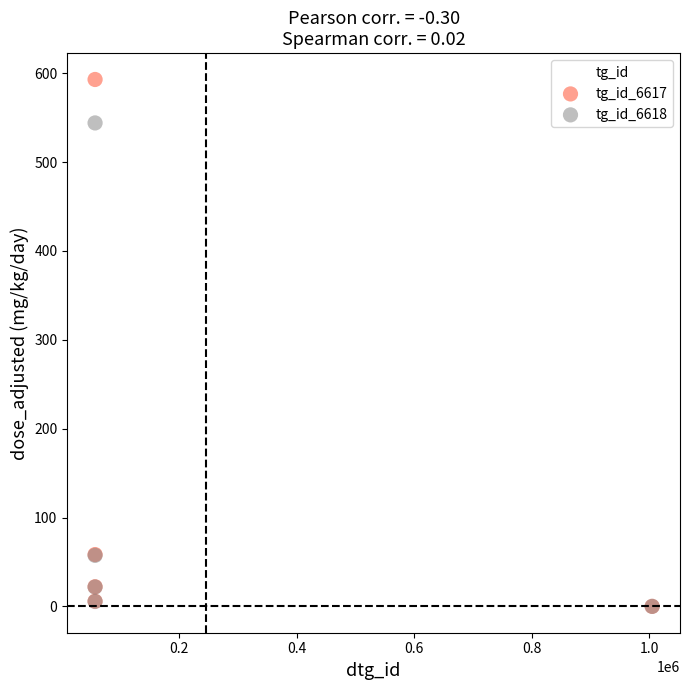

Which series contains the highest Y value?

tg_id_6617